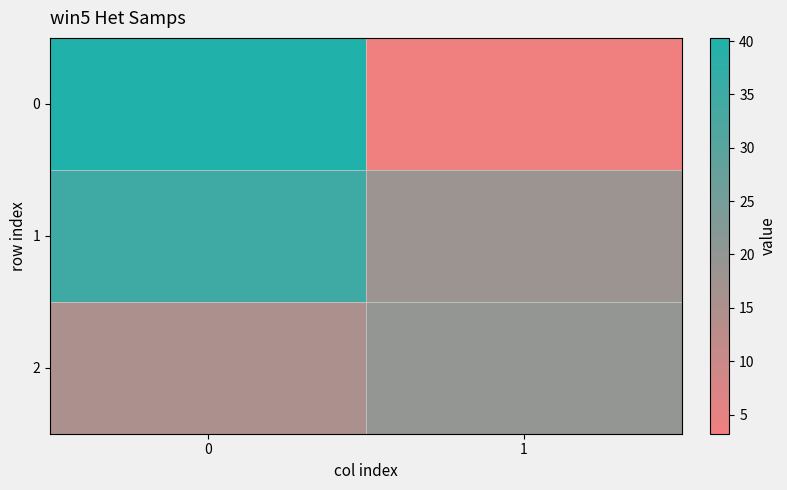

Reading left to right, what are all the values shown in this chart?

0: 0=40.3	1=3.2
1: 0=34.7	1=18.4
2: 0=15.5	1=19.8